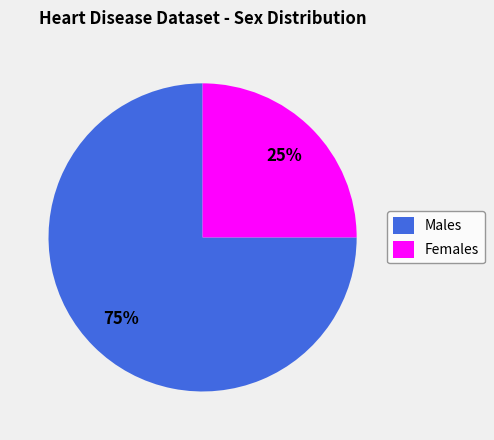

To the nearest percent, what is the average slice percentage?

50%